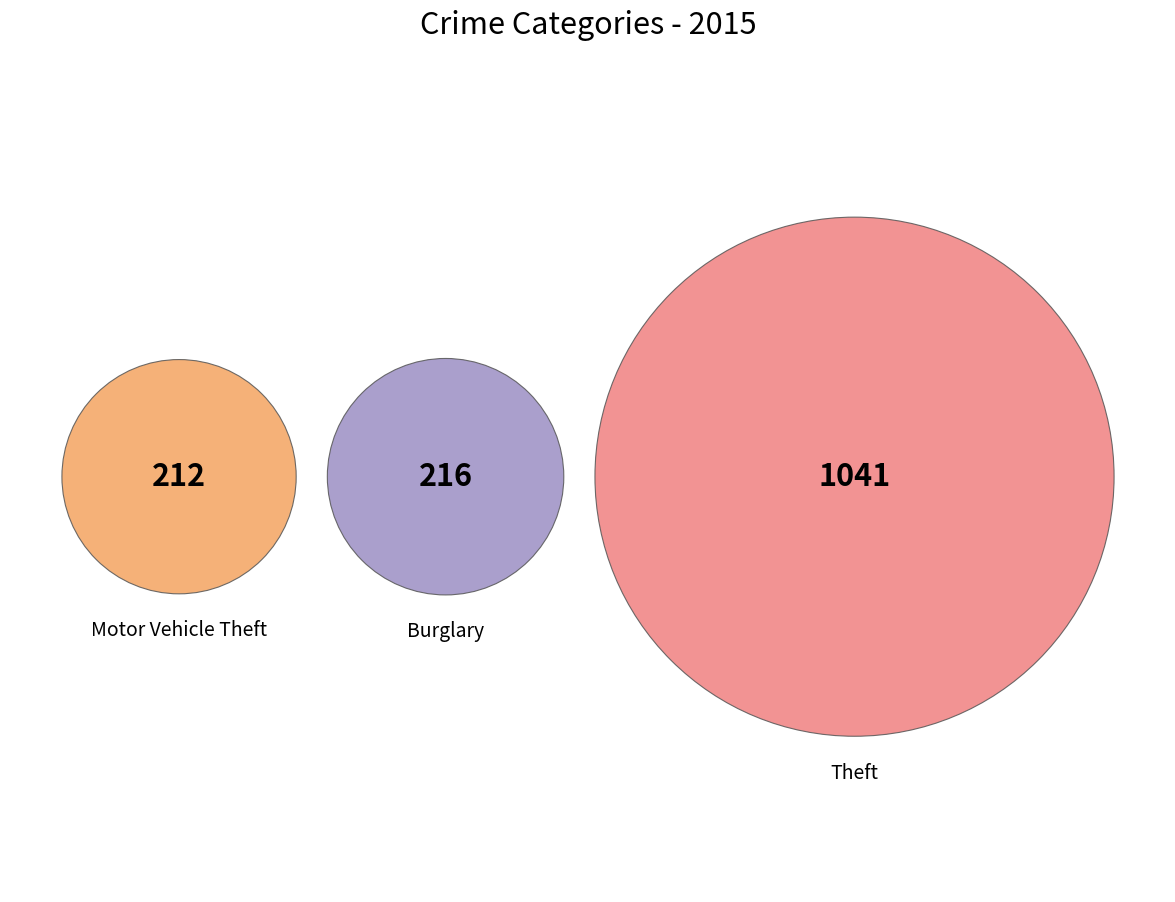

Is it true that Aggravated Battery is 1% of the pie?

False